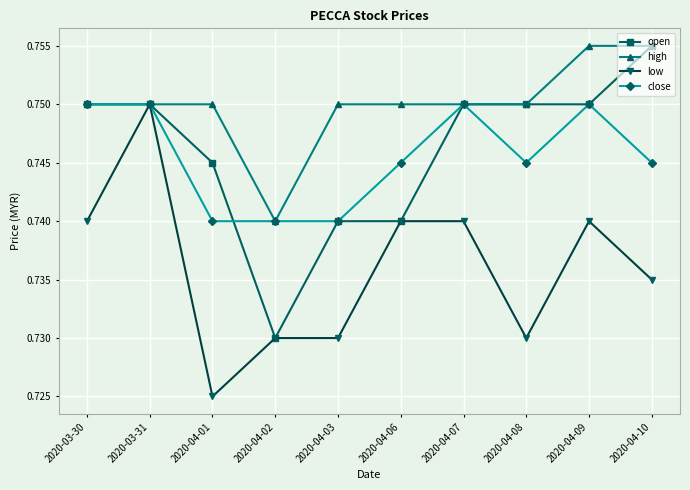

How many categories are shown in the chart?

10